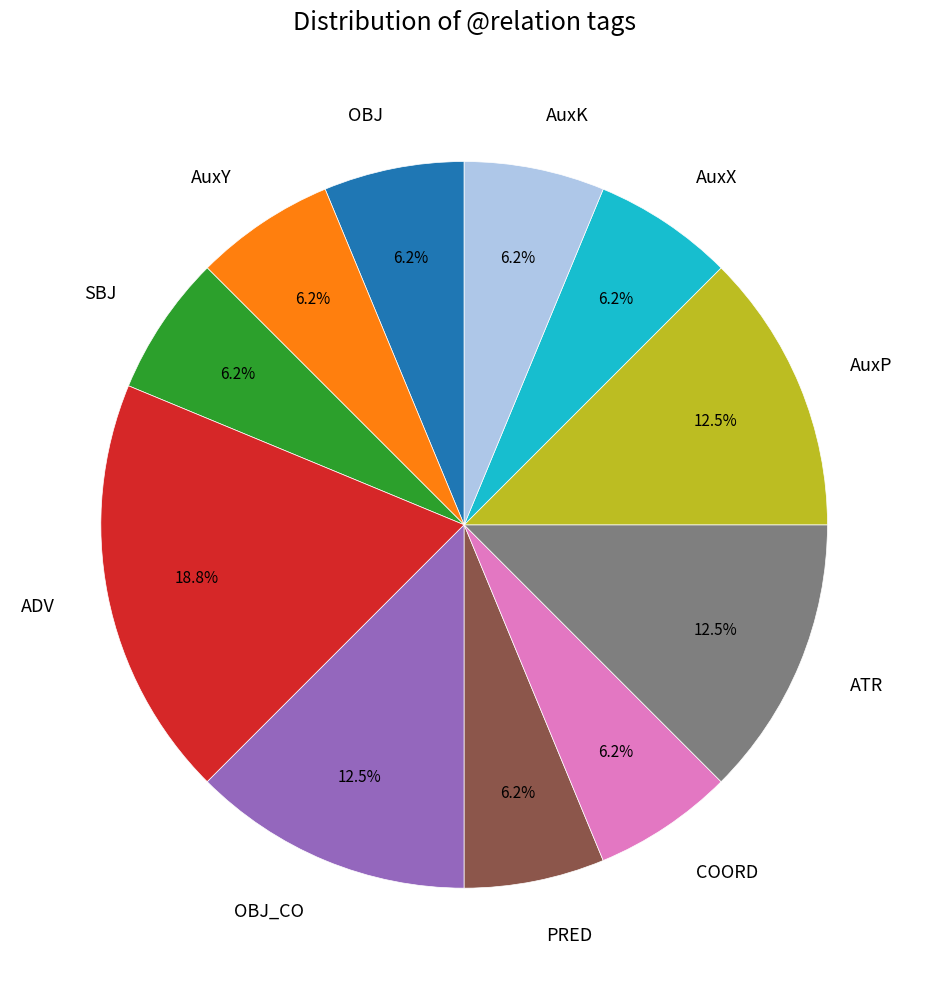

The AuxX slice represents 6% of the pie. True or false?

True